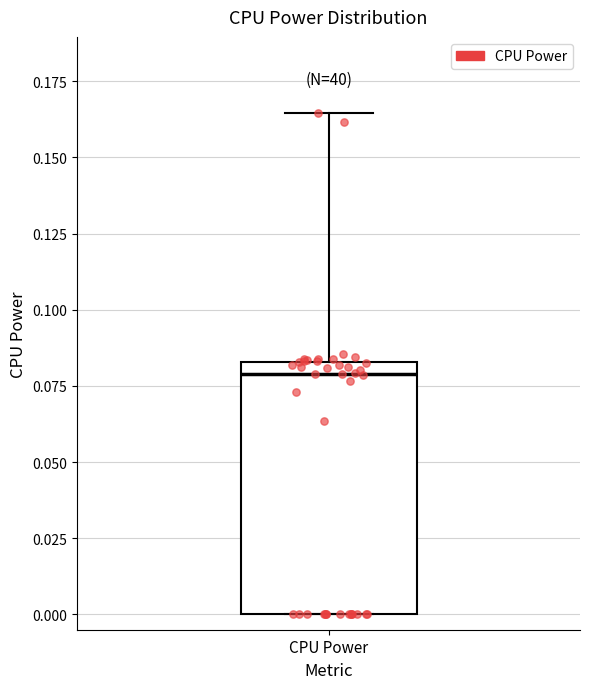

Read this box plot against the y-axis: the position of the median line, the range covered by the box, and the ends of both whiskers. The values are not printed on the chart, so give them approximately, as read against the axis.

median 0.080, box 0.000 to 0.085, whiskers 0.000 to 0.165